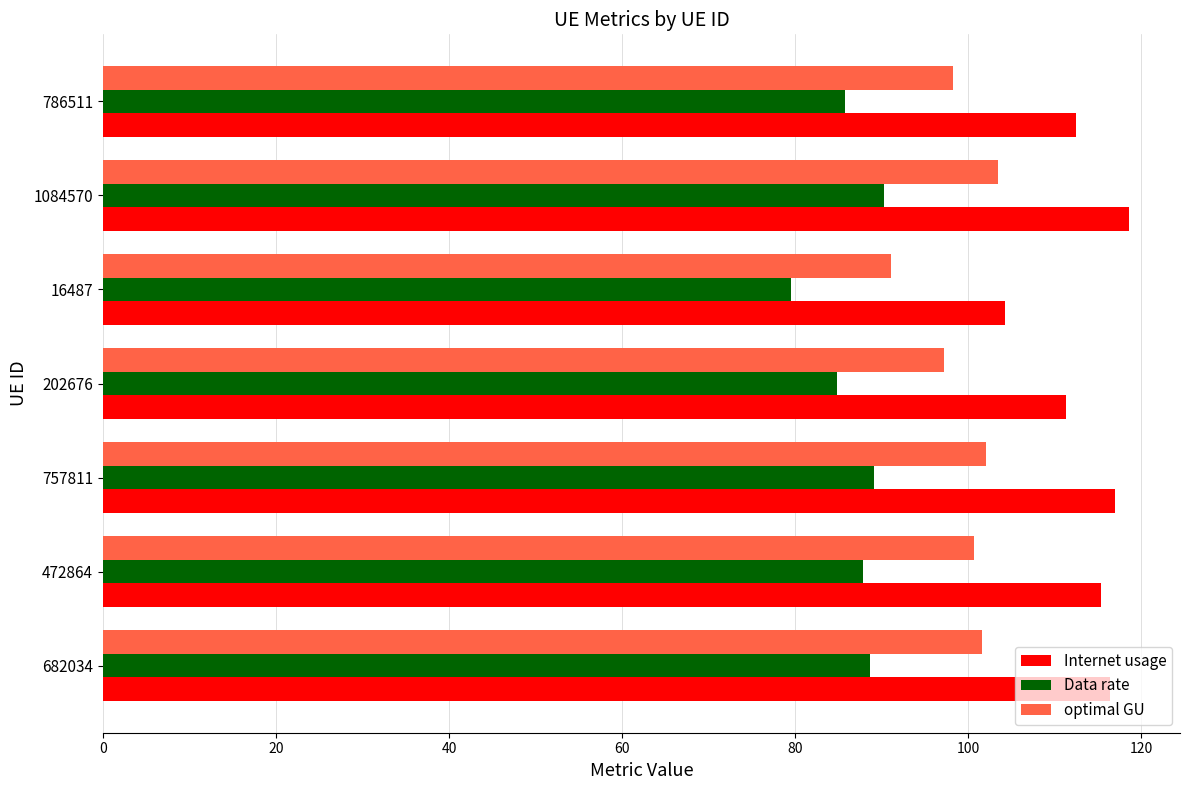

Rank the series at 757811 from highest to lowest value.

Internet usage, optimal GU, Data rate